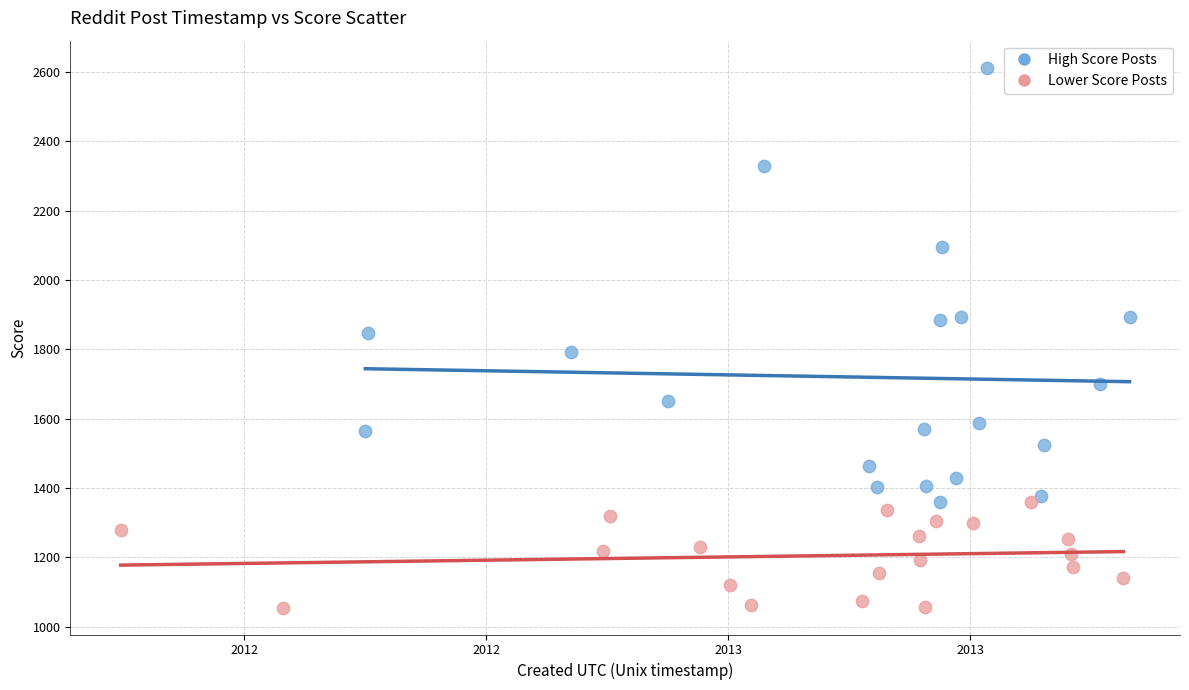

Which series has the widest spread of Y values?

High Score Posts